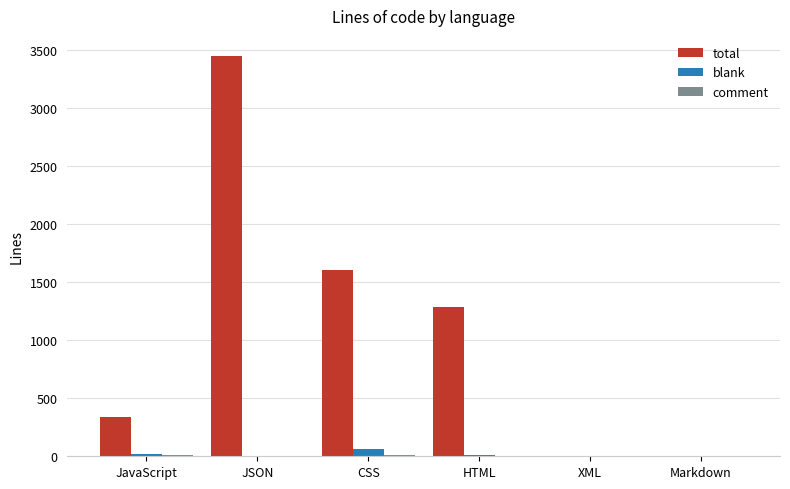

What is the sum of all blank values?

97